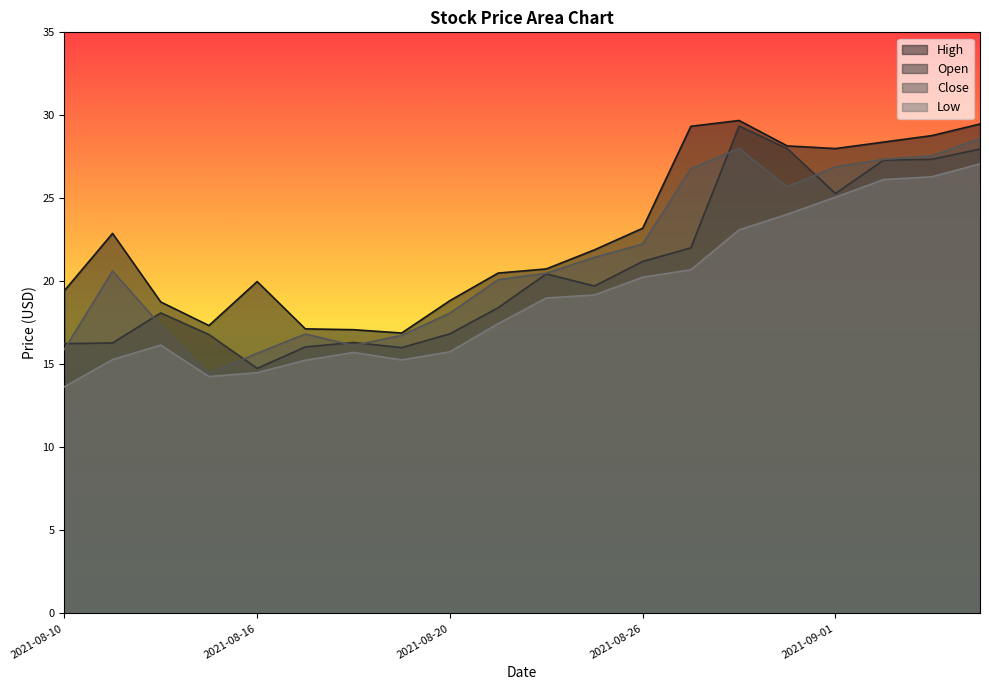

The Low series shows 15.7 at 2021-08-18. True or false?

True